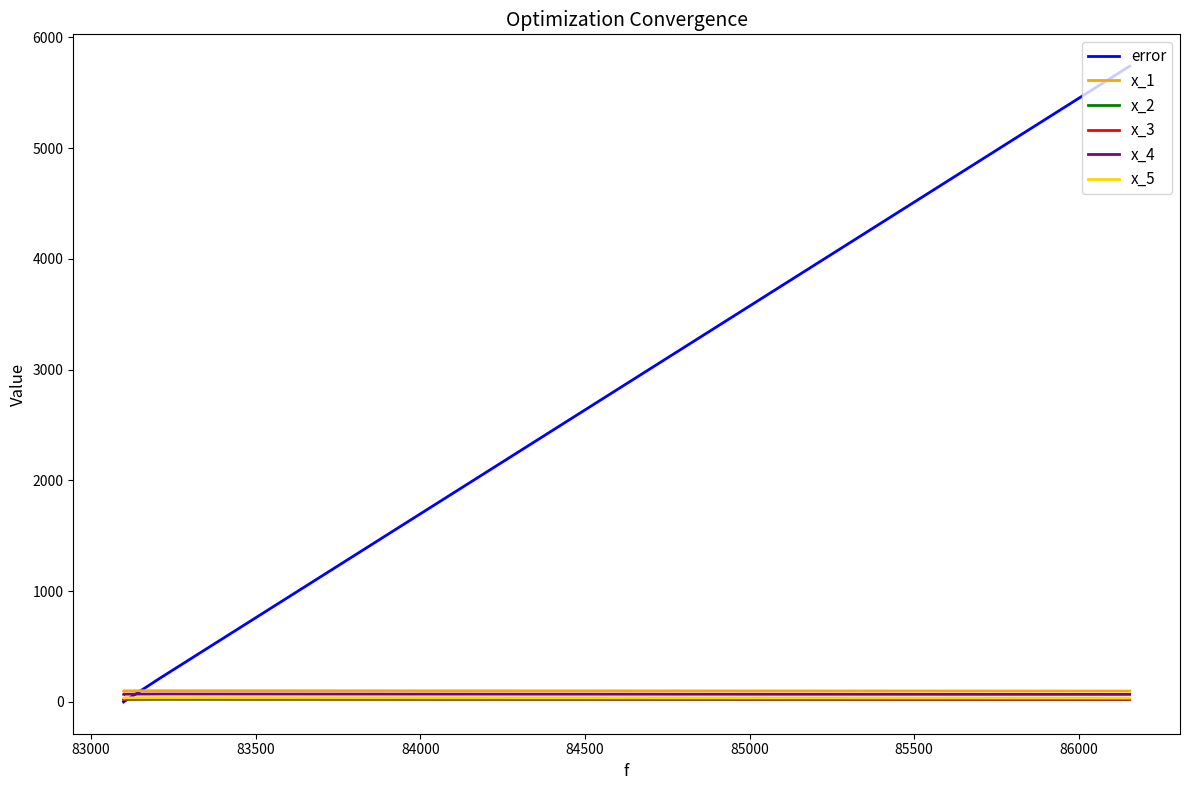

True or false: x_2 and x_4 cross at least once.

False